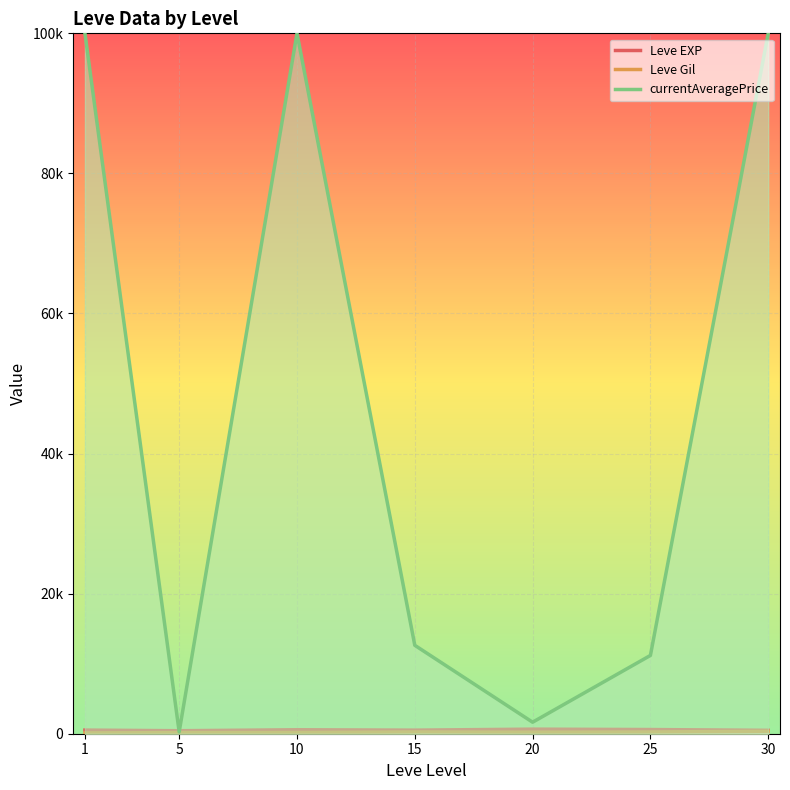

Is it true that Leve EXP equals 510.0 at 15?

True